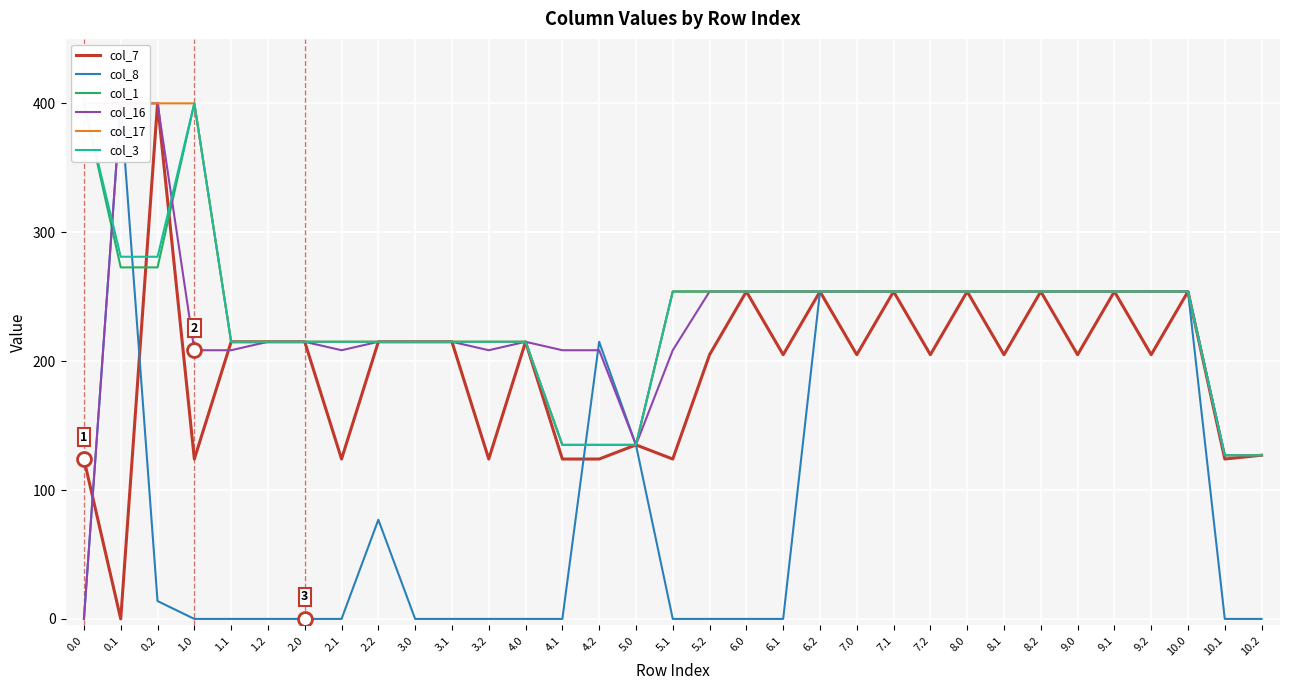

At how many categories does at least one series exceed 340?

4